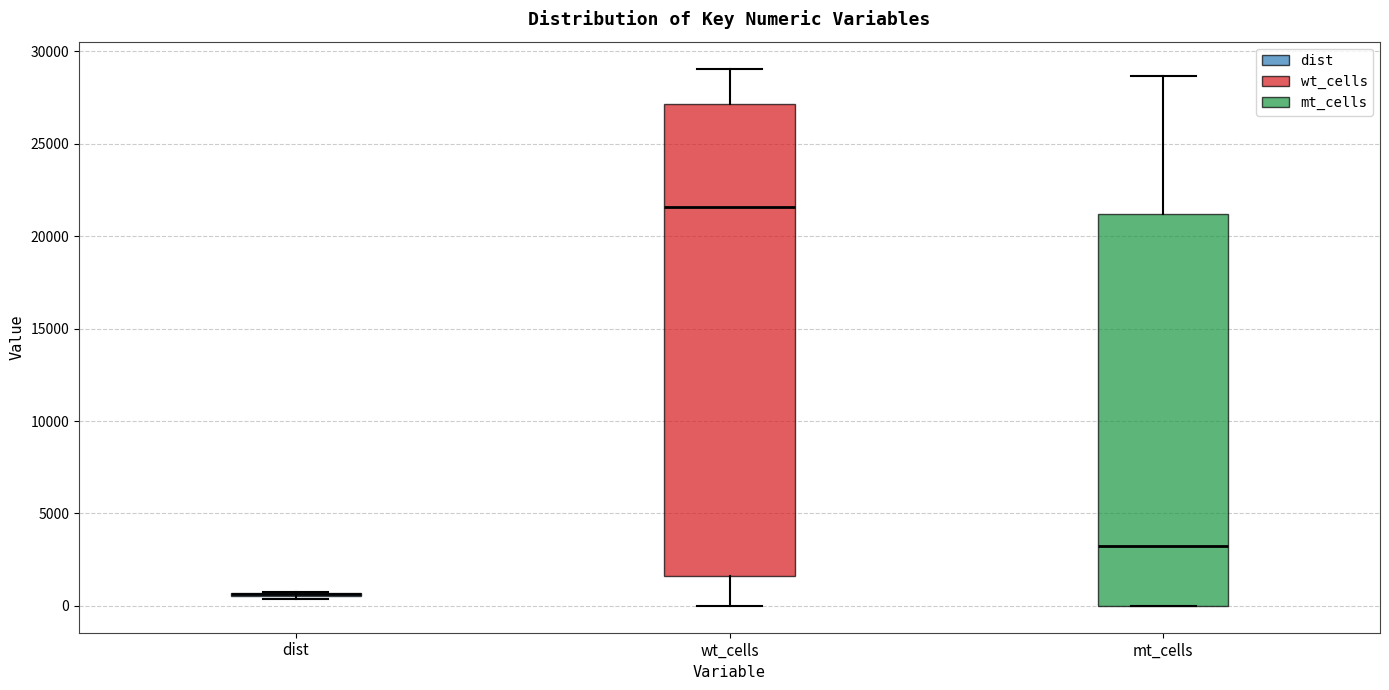

Comparing the boxes themselves (not the whiskers), which one is the tallest?

wt_cells